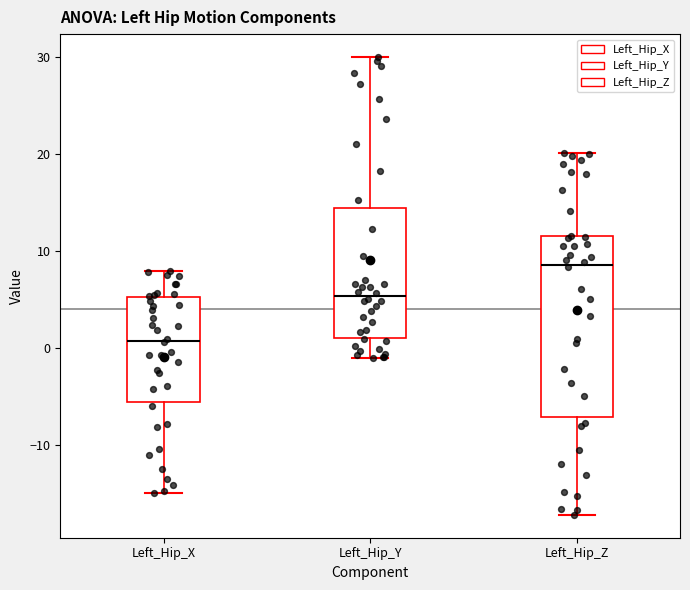

Comparing the boxes themselves (not the whiskers), which one is the tallest?

Left_Hip_Z